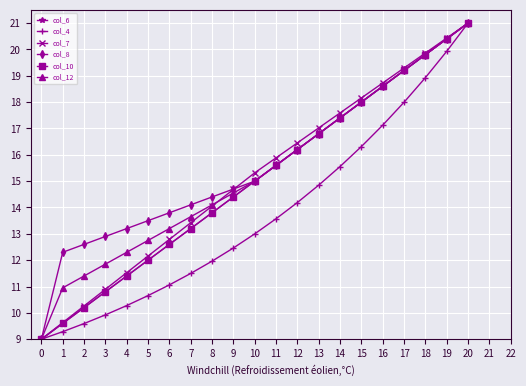

At which category is the sum across all series the highest?

20